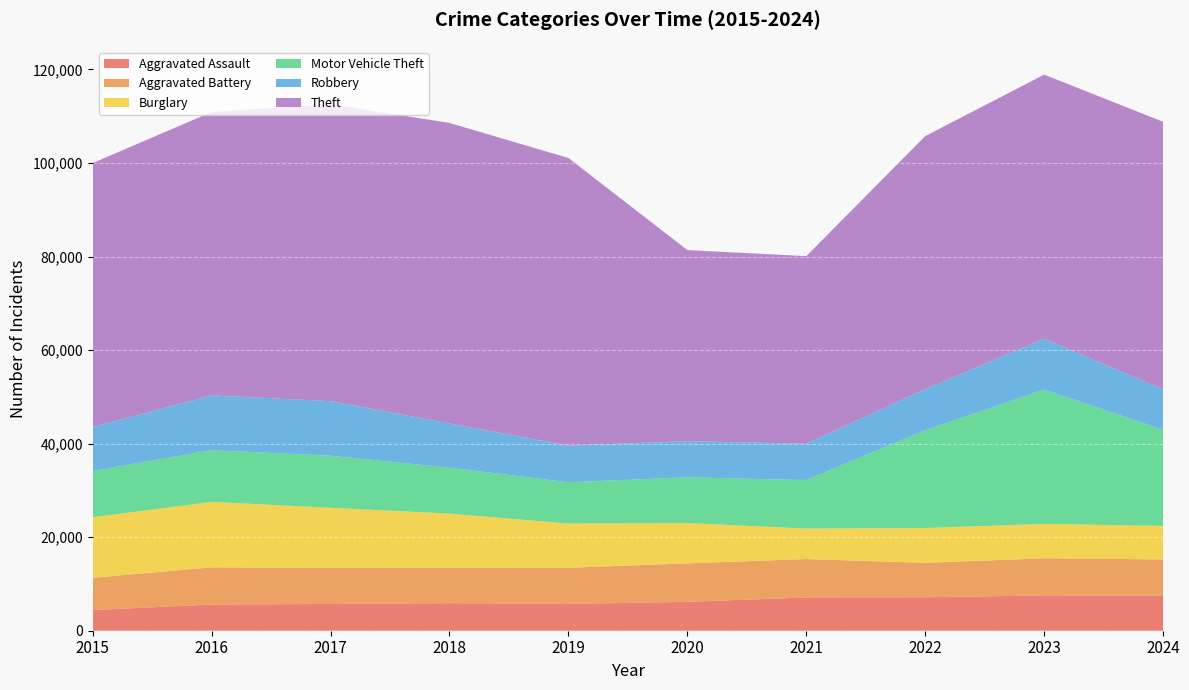

Reading right to left, list all the values displayed in this chart.

Aggravated Assault: 7492	7549	7153	7111	6180	5735	5899	5719	5608	4412
Aggravated Battery: 7751	7936	7364	8212	8218	7719	7611	7736	7945	6901
Burglary: 7171	7343	7448	6517	8623	9470	11534	12835	13996	12939
Motor Vehicle Theft: 20548	28742	20897	10381	9764	8825	9805	11126	11060	9888
Robbery: 8634	10845	8777	7749	7739	7825	9464	11677	11691	9406
Theft: 57219	56486	54120	40120	40862	61503	64257	63490	60604	56440